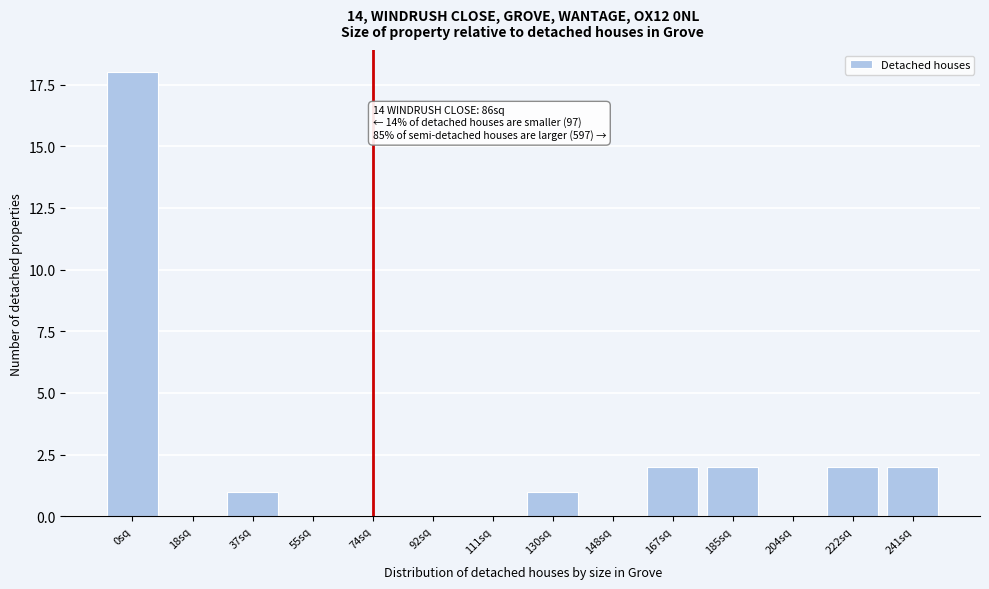

Reading left to right, transcribe all the data shown in this chart.

0sq=18	18sq=0	37sq=1	55sq=0	74sq=0	92sq=0	111sq=0	130sq=1	148sq=0	167sq=2	185sq=2	204sq=0	222sq=2	241sq=2